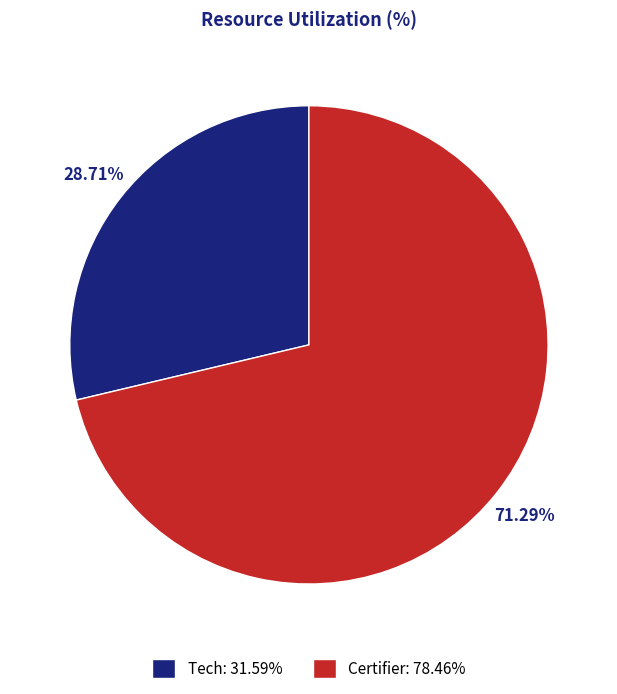

Which slice represents more than half of the pie?

Certifier